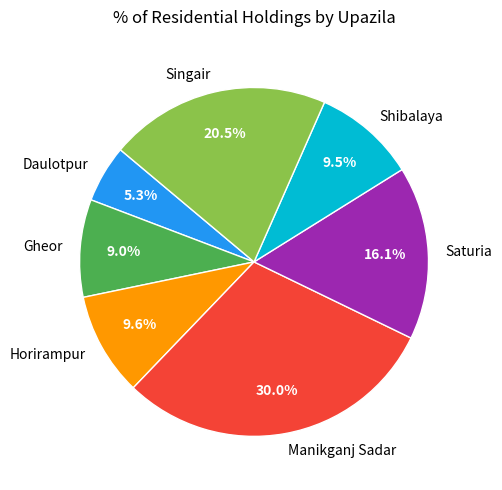

To the nearest percent, what percentage of the pie is Daulotpur?

5%